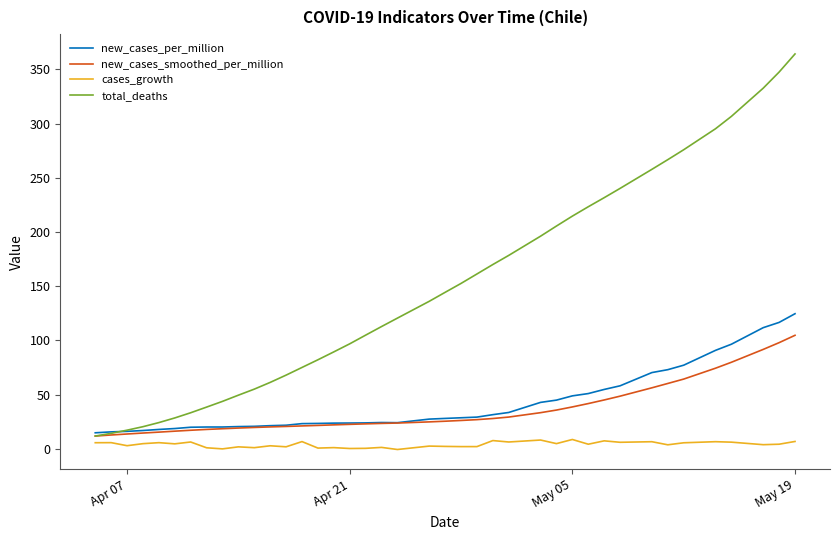

Which series has the largest total across all categories?

total_deaths